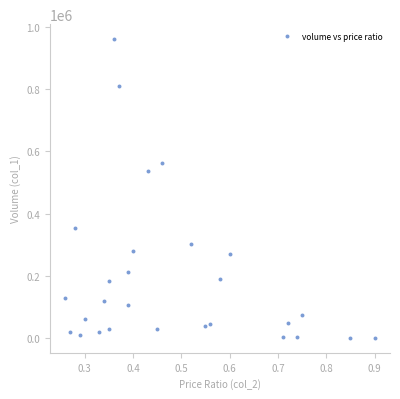

What is the range of Y values (max minus min)?

959000